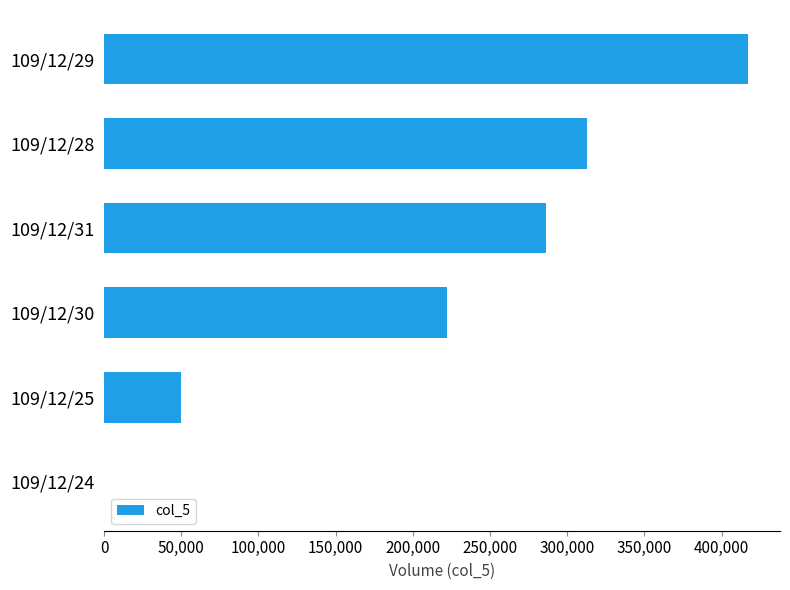

What is the sum of all values?

1288000